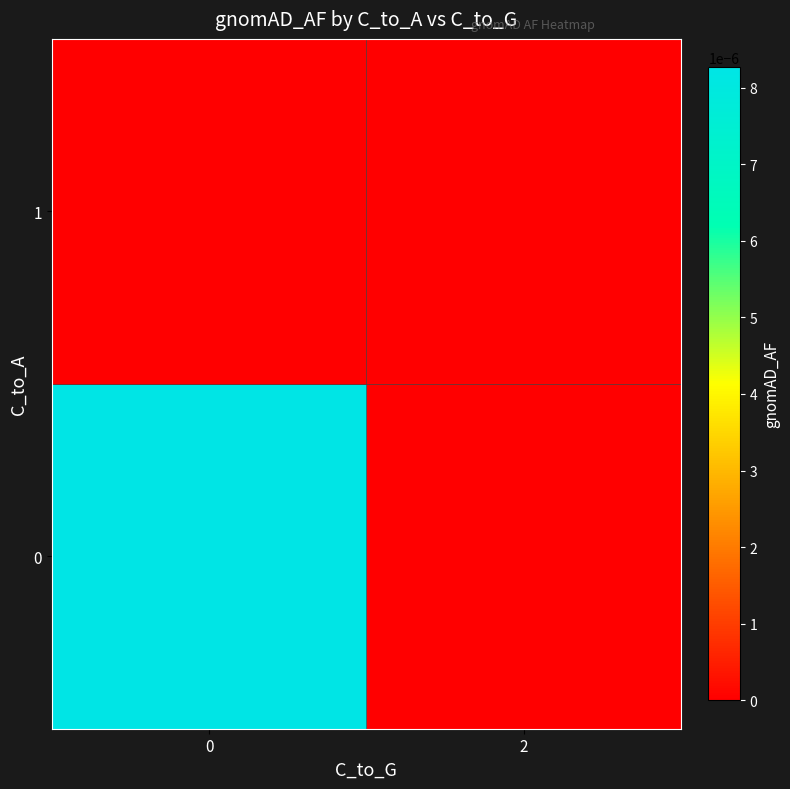

At 2, list the series in order from smallest to largest.

0, 1